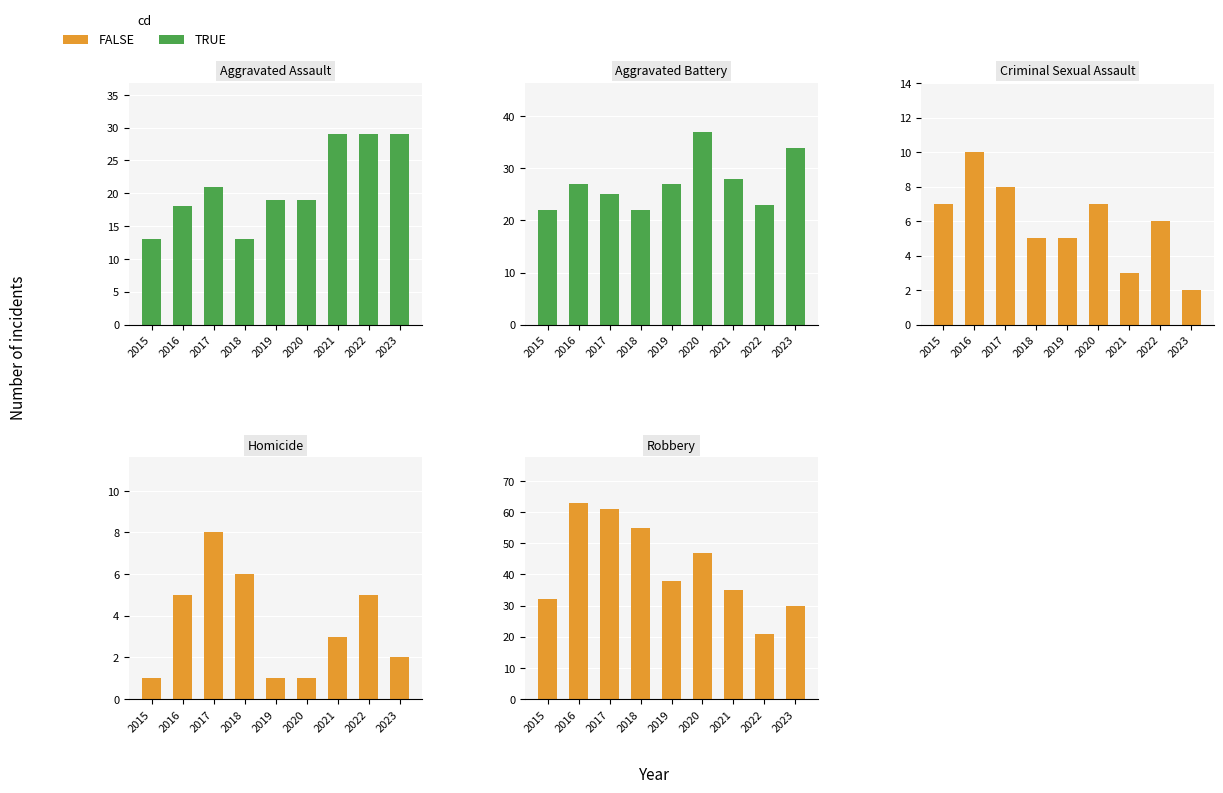

Reading left to right, list all the values displayed in this chart.

Aggravated Assault: 2015=13	2016=18	2017=21	2018=13	2019=19	2020=19	2021=29	2022=29	2023=29
Aggravated Battery: 2015=22	2016=27	2017=25	2018=22	2019=27	2020=37	2021=28	2022=23	2023=34
Criminal Sexual Assault: 2015=7	2016=10	2017=8	2018=5	2019=5	2020=7	2021=3	2022=6	2023=2
Homicide: 2015=1	2016=5	2017=8	2018=6	2019=1	2020=1	2021=3	2022=5	2023=2
Robbery: 2015=32	2016=63	2017=61	2018=55	2019=38	2020=47	2021=35	2022=21	2023=30